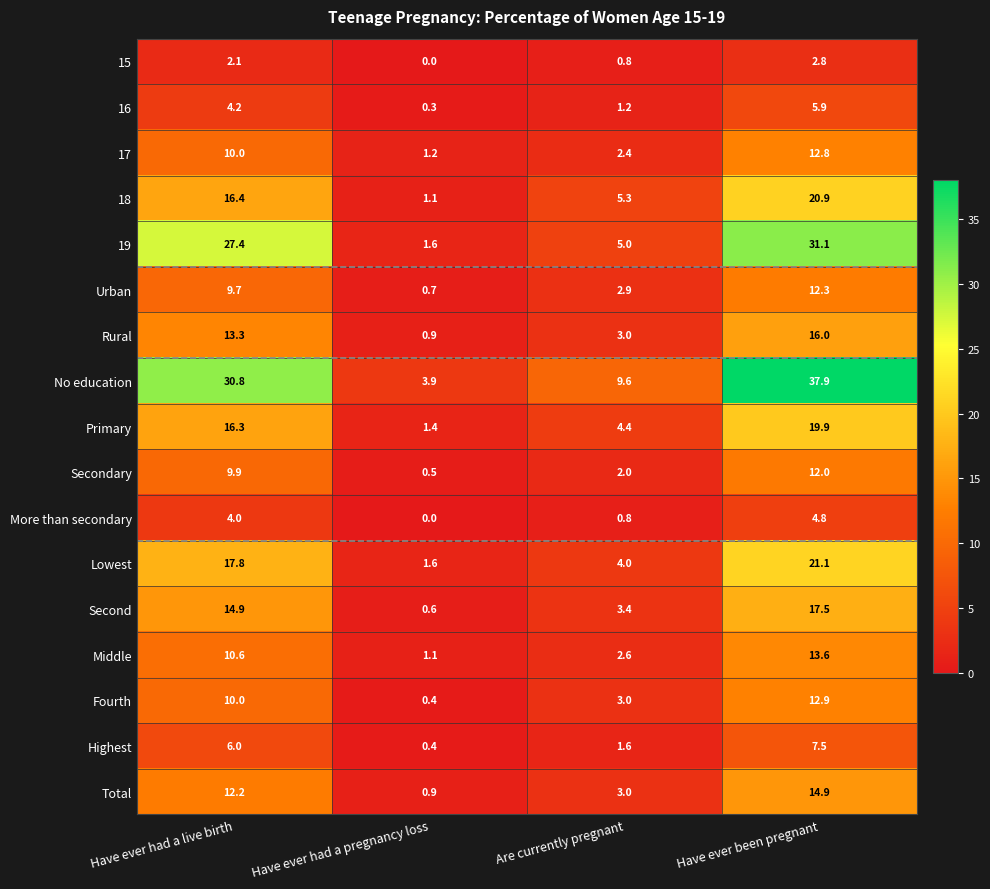

At which category does the chart reach its peak across all series?

Have ever been pregnant